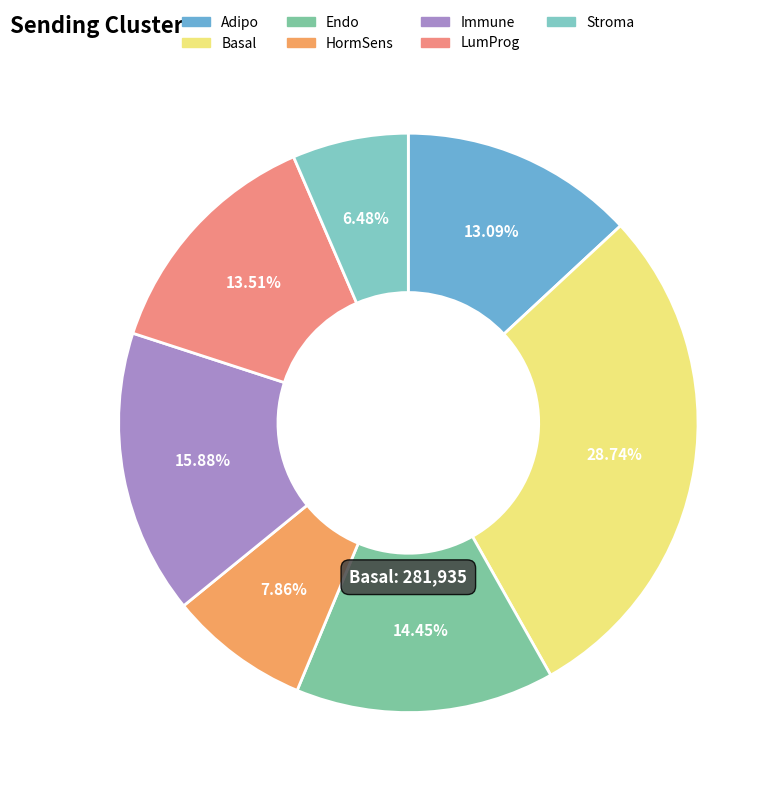

To the nearest percent, what is the difference between the Endo and Stroma slice percentages?

8%